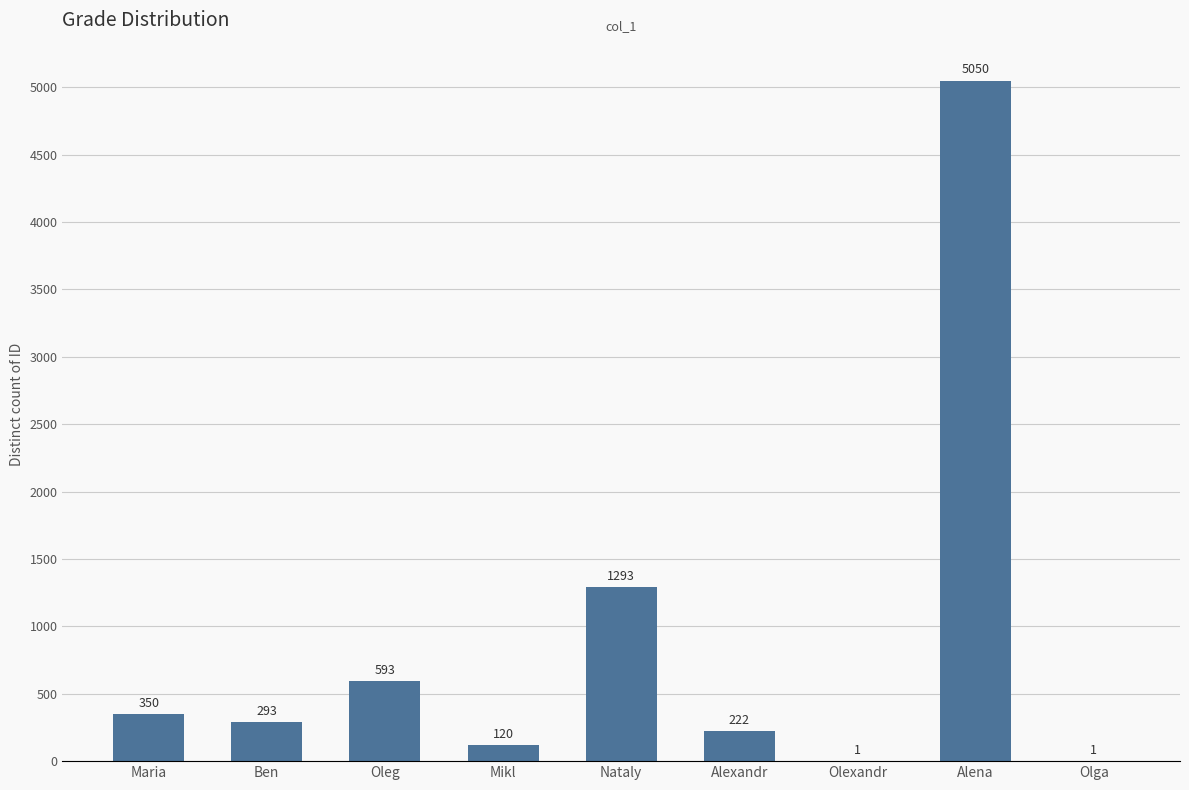

Reading left to right, list all the values displayed in this chart.

Maria=350	Ben=293	Oleg=593	Mikl=120	Nataly=1293	Alexandr=222	Olexandr=1	Alena=5050	Olga=1